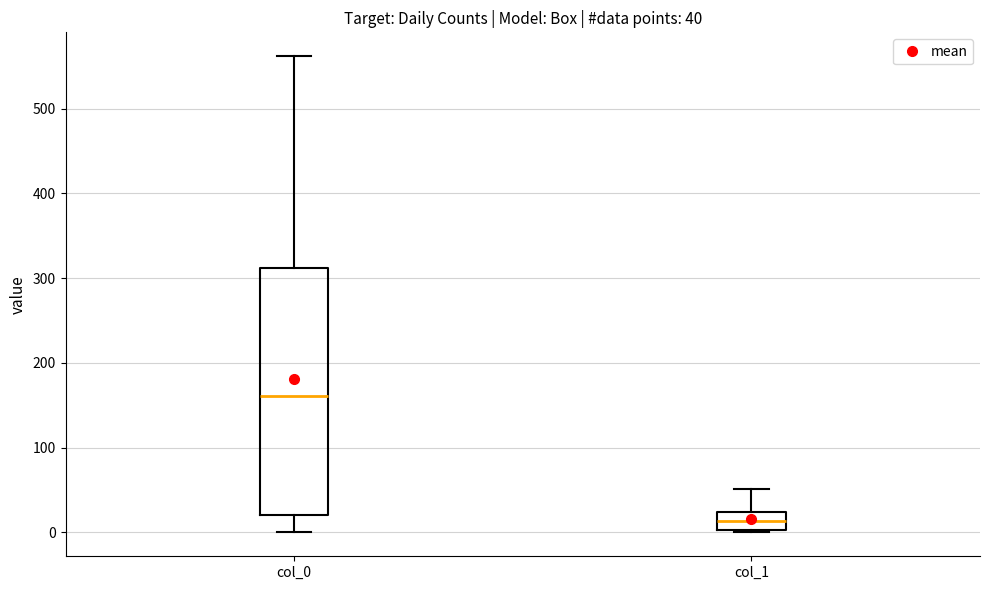

Comparing the boxes themselves (not the whiskers), which one is the tallest?

col_0